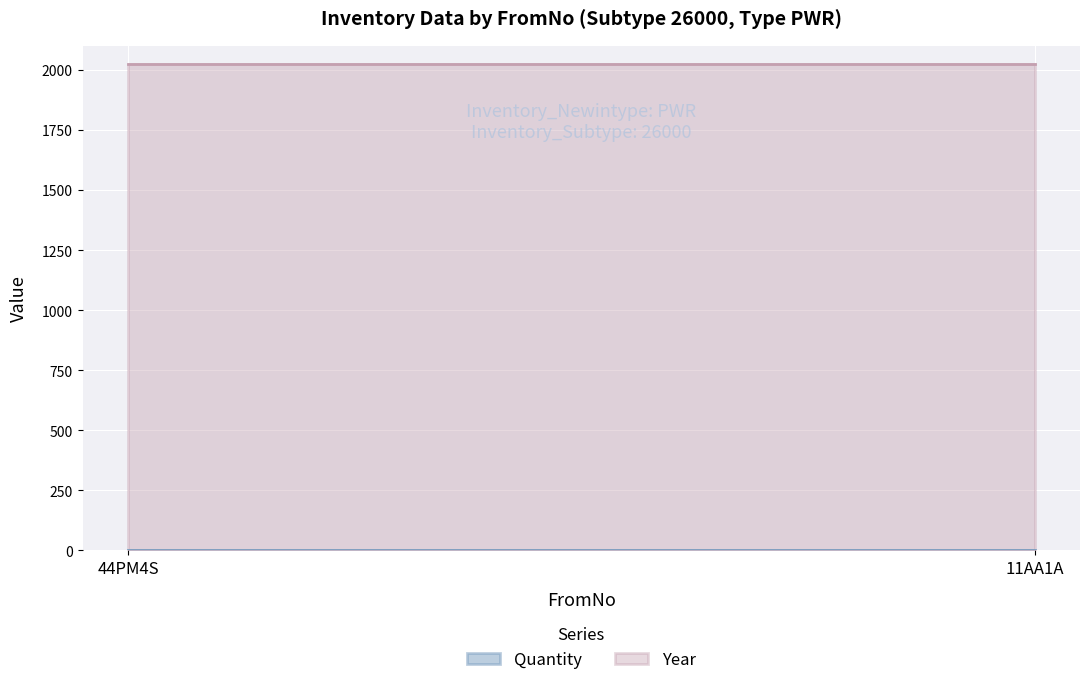

Which series has the widest spread of values?

Quantity